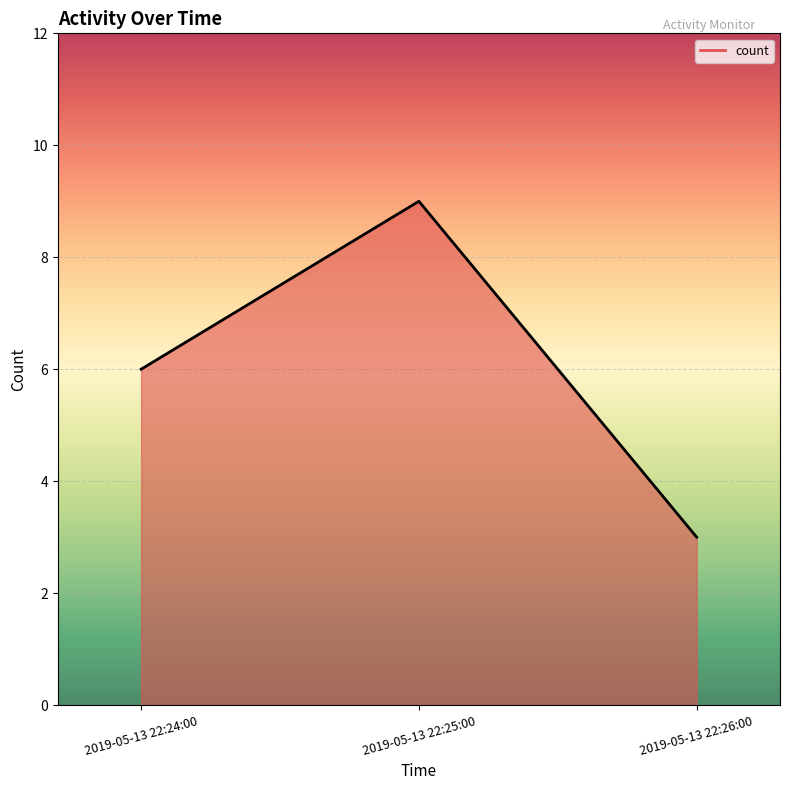

How many series are shown in this chart?

1